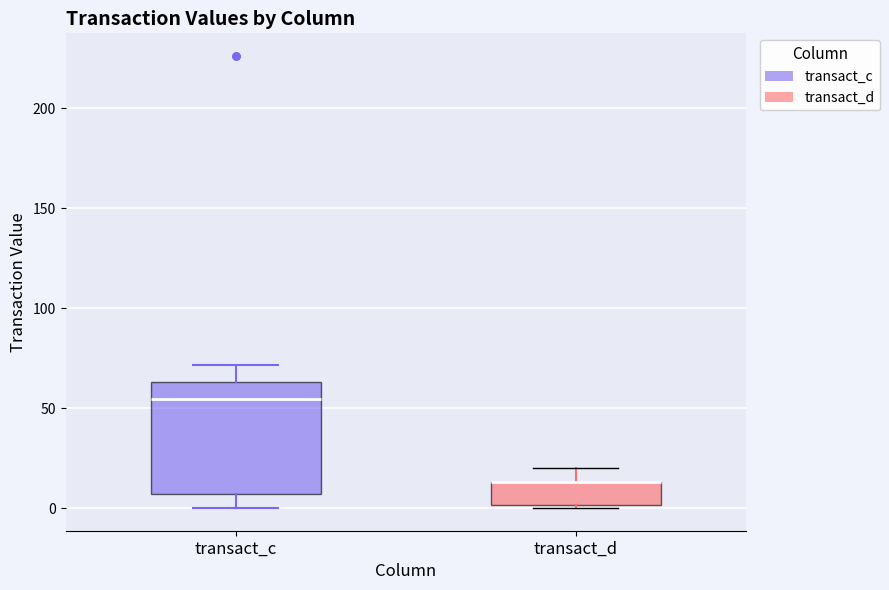

Which box is the tallest, from its lower edge to its upper edge?

transact_c